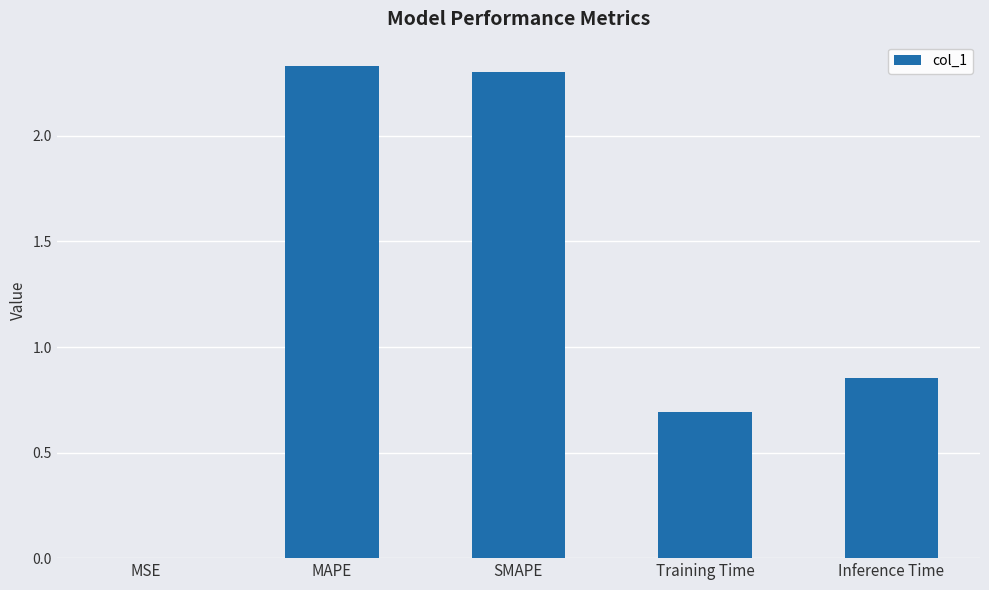

Which has a higher value, Inference Time or MAPE?

MAPE